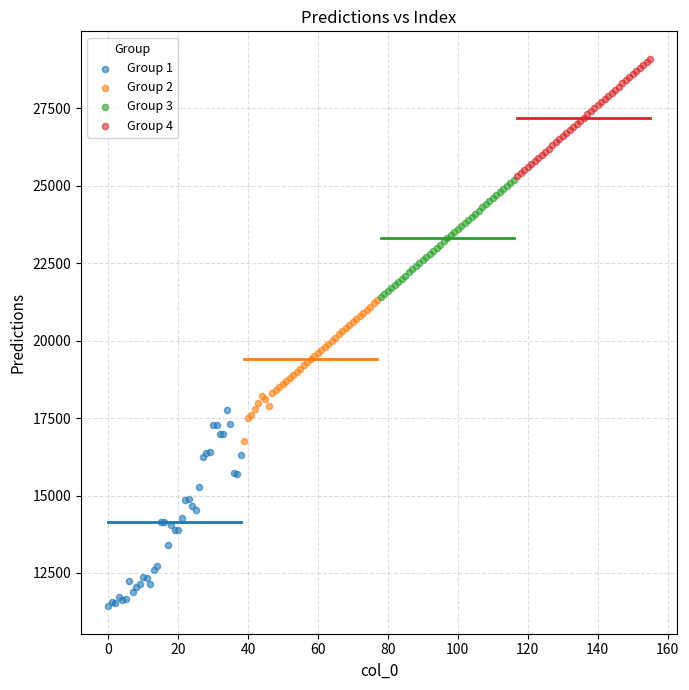

Which series has the widest spread of Y values?

Group 1